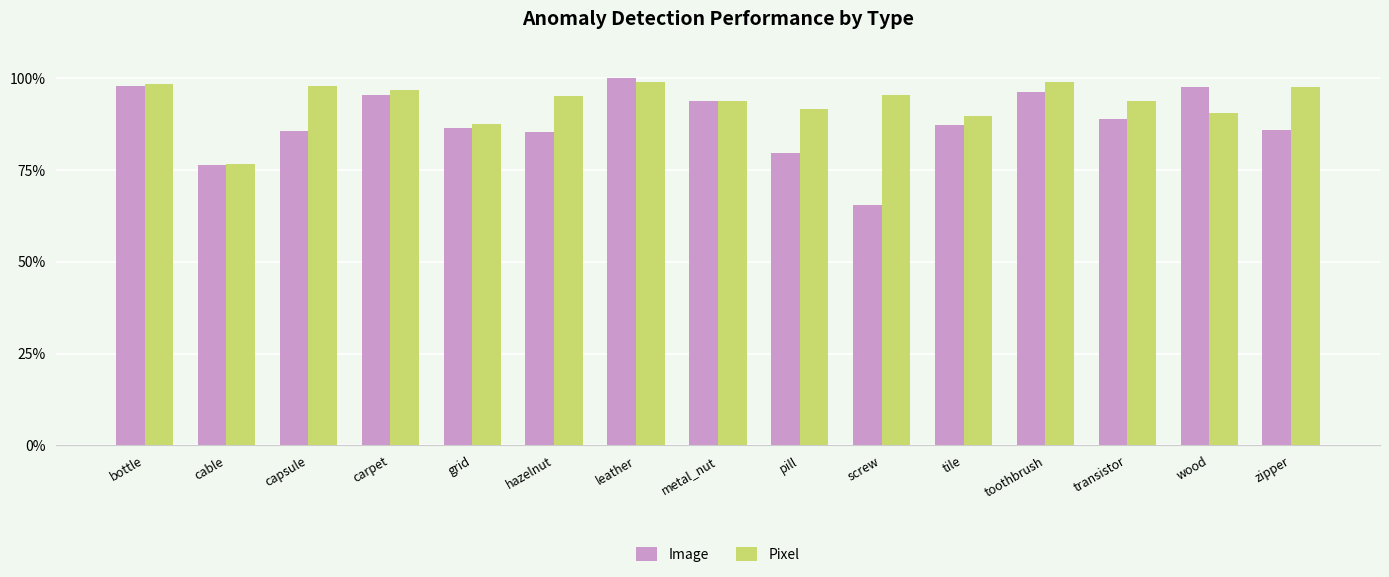

What is the average value of the Pixel series?

0.9